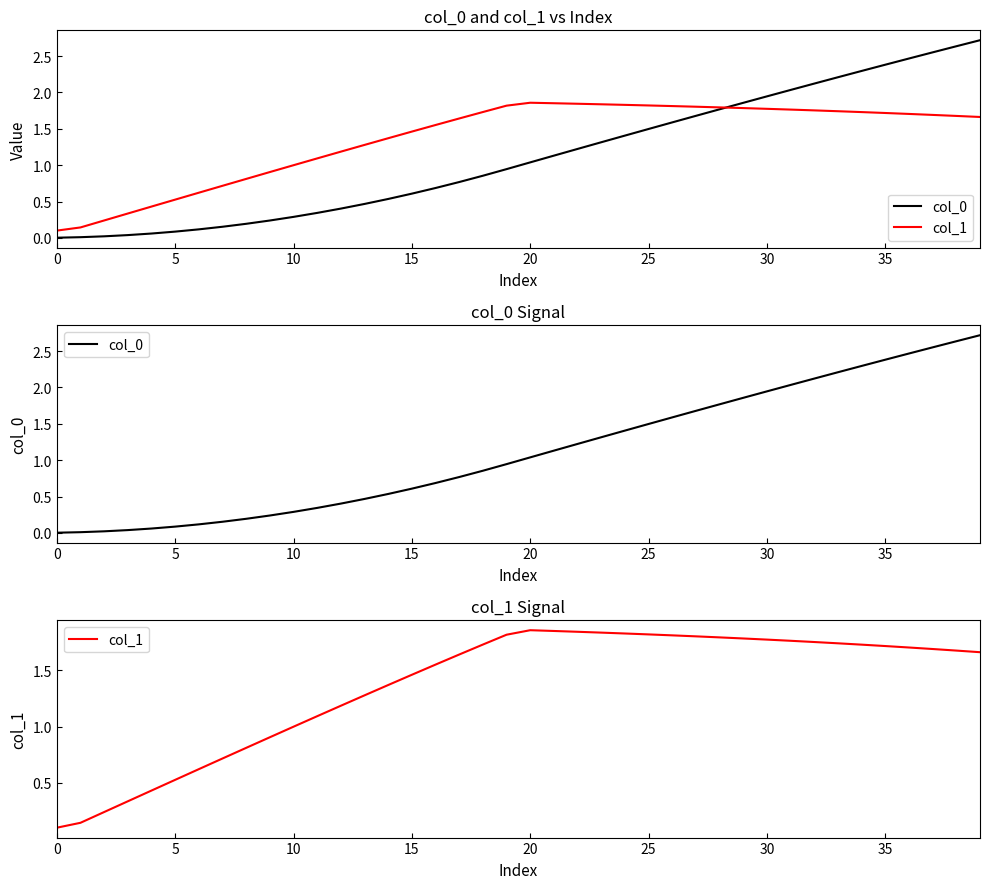

True or false: col_0 and col_1 cross at least once.

True